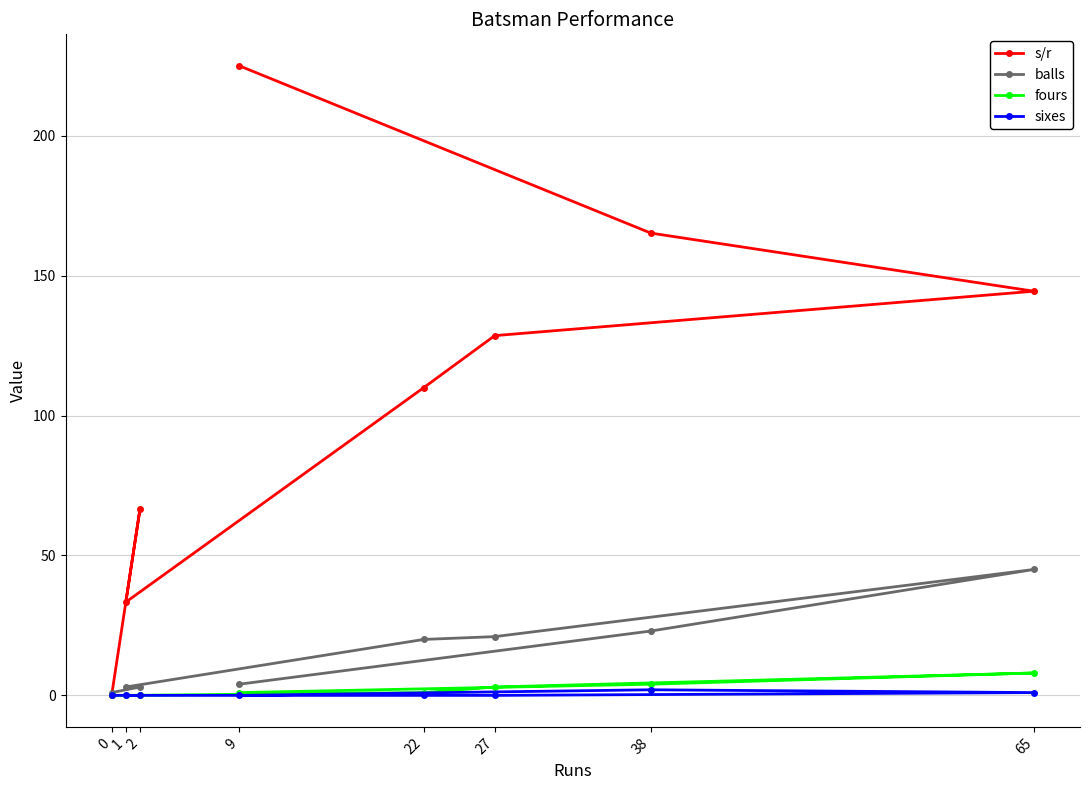

What are all the series names shown in the legend?

s/r, balls, fours, sixes